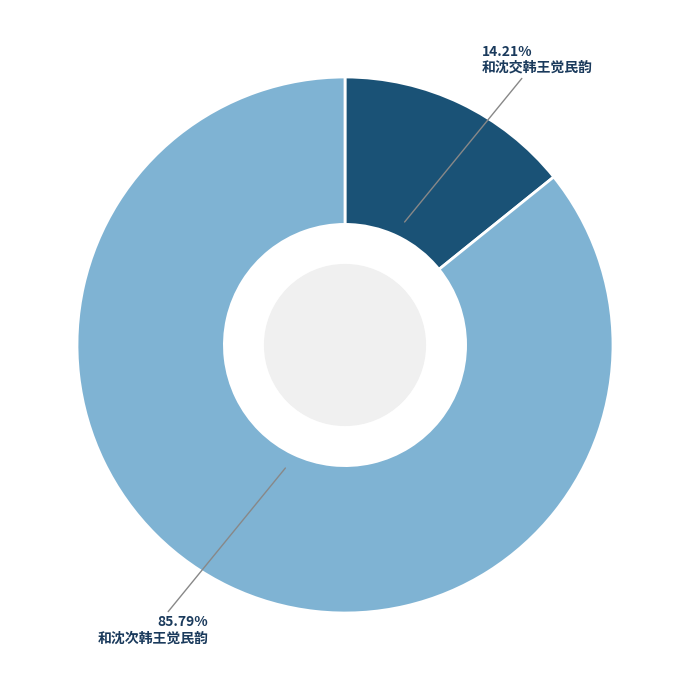

What percentage is the 和沈次韩王觉民韵 slice, to the nearest percent?

86%